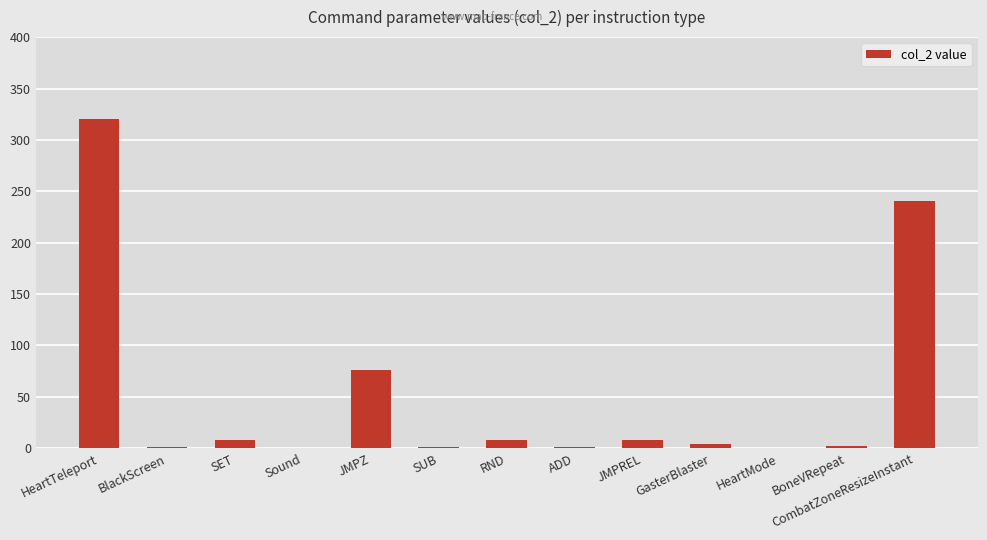

At which label does the data first exceed 4?

HeartTeleport